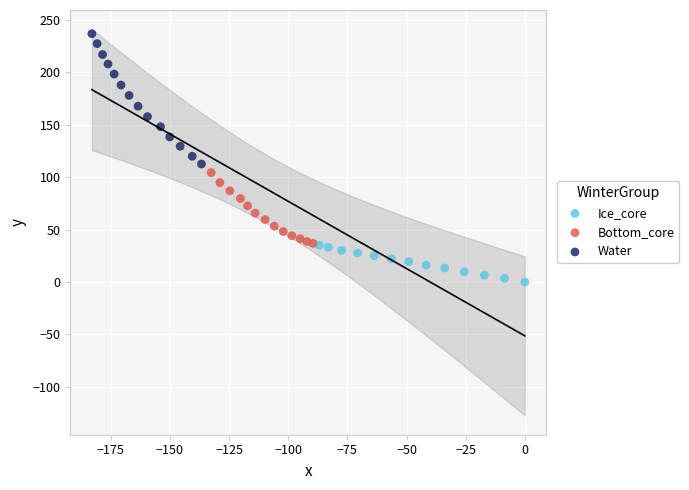

Which series has the largest Y range (max minus min)?

Water